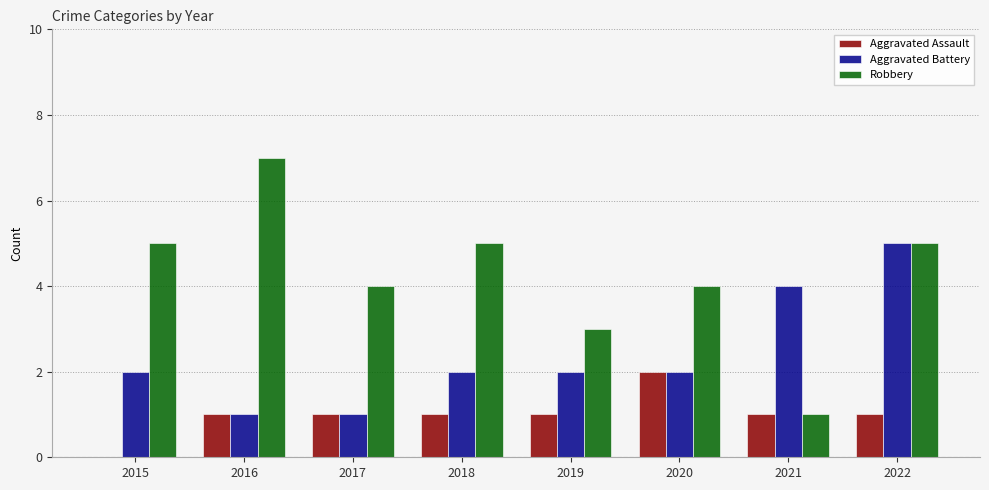

The Aggravated Assault series shows 2 at 2020. True or false?

True